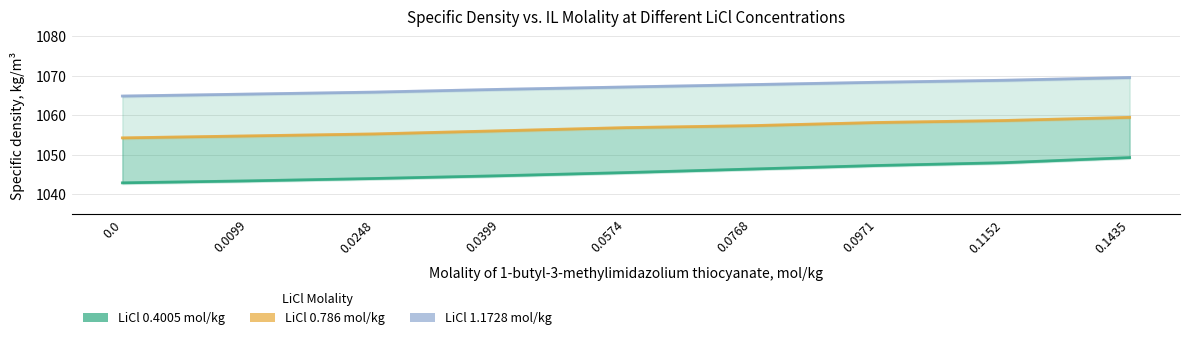

At 0.0399, list the series in order from smallest to largest.

LiCl 0.4005 mol/kg, LiCl 0.786 mol/kg, LiCl 1.1728 mol/kg